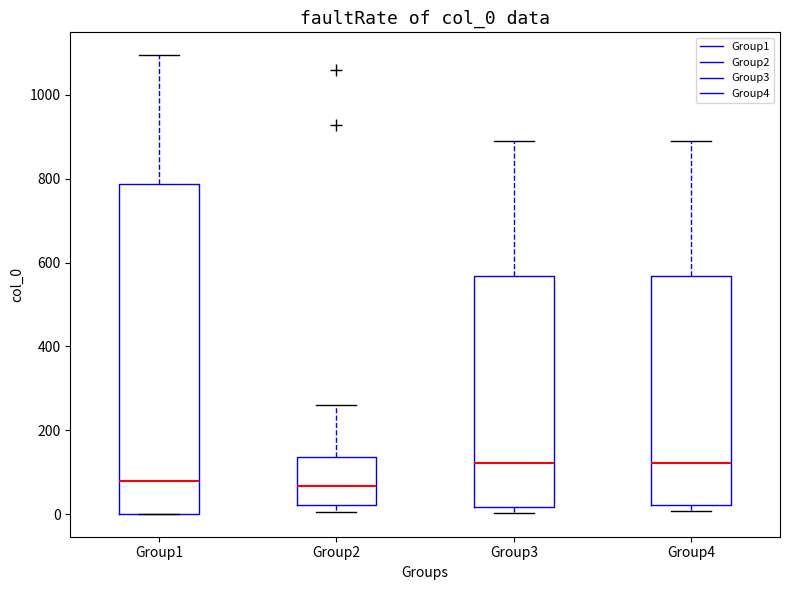

Comparing the boxes themselves (not the whiskers), which one is the tallest?

Group1